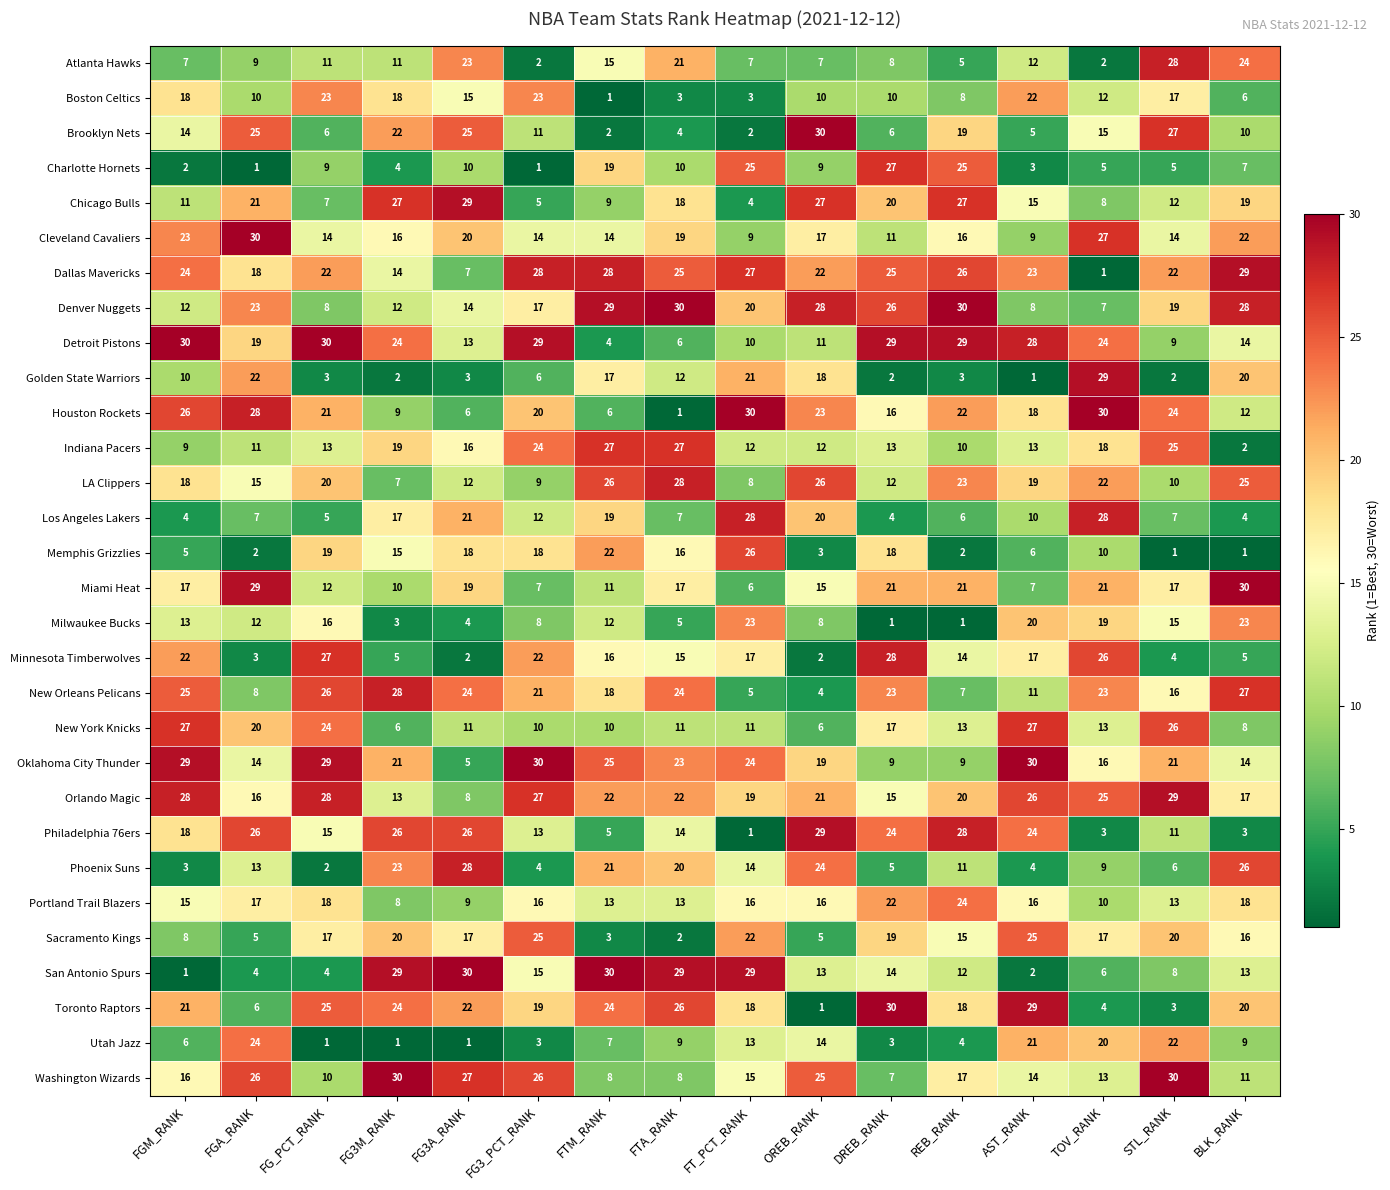

What is the total value across all series at TOV_RANK?

463